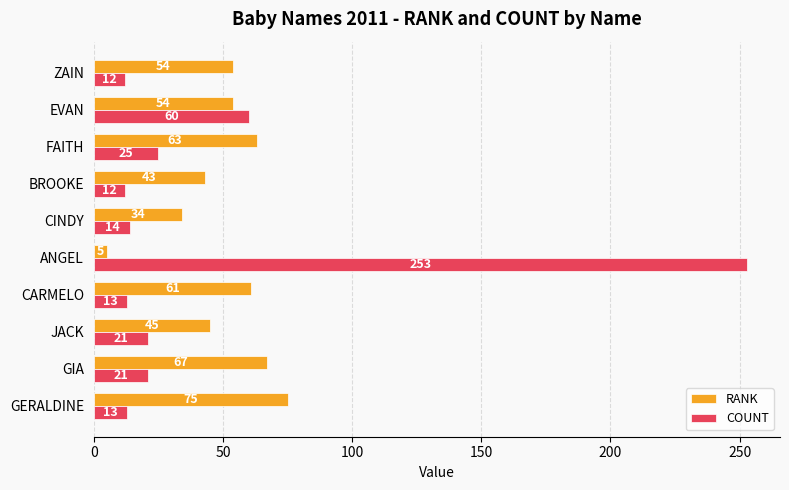

What is the difference between the highest and lowest values at ZAIN?

42